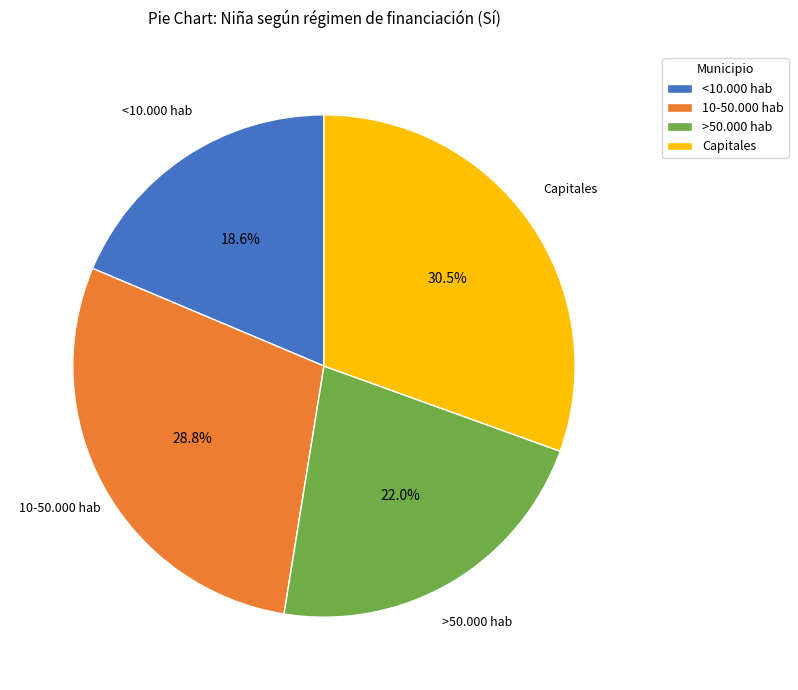

Does <10.000 hab account for over 50% of the chart?

No